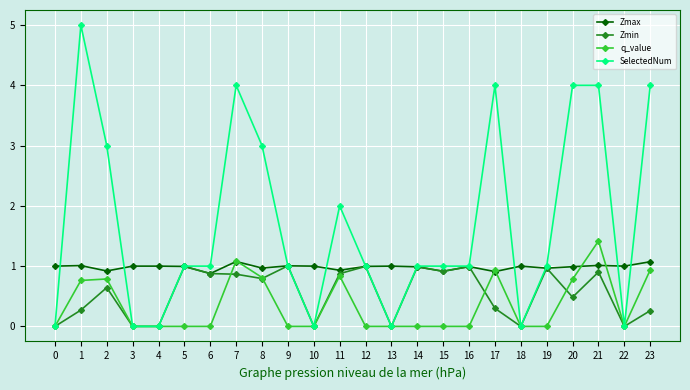

What is the value of the q_value point at the 24th from the left?

0.9